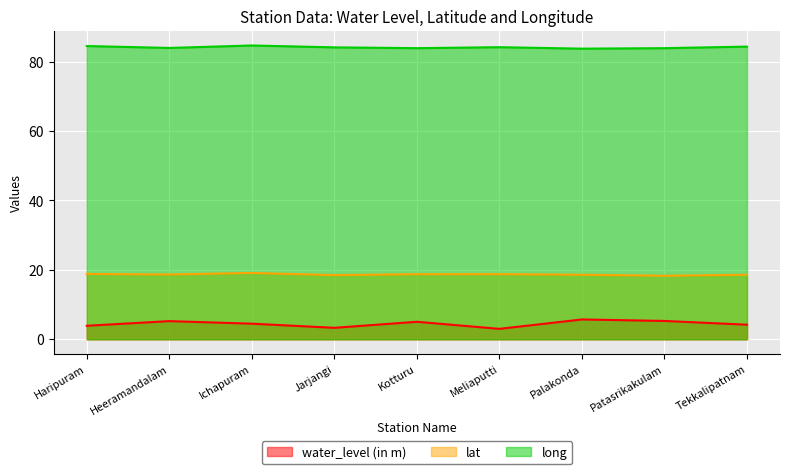

At how many categories does at least one series exceed 58?

9